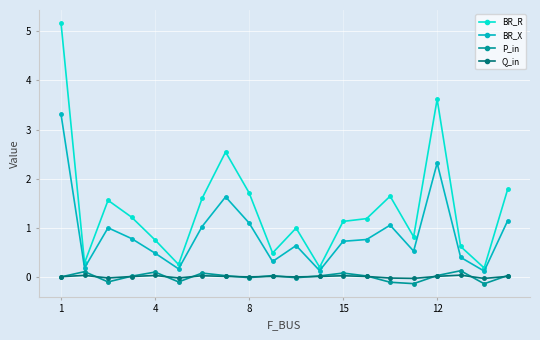

What is the highest value of the BR_R series?

5.2